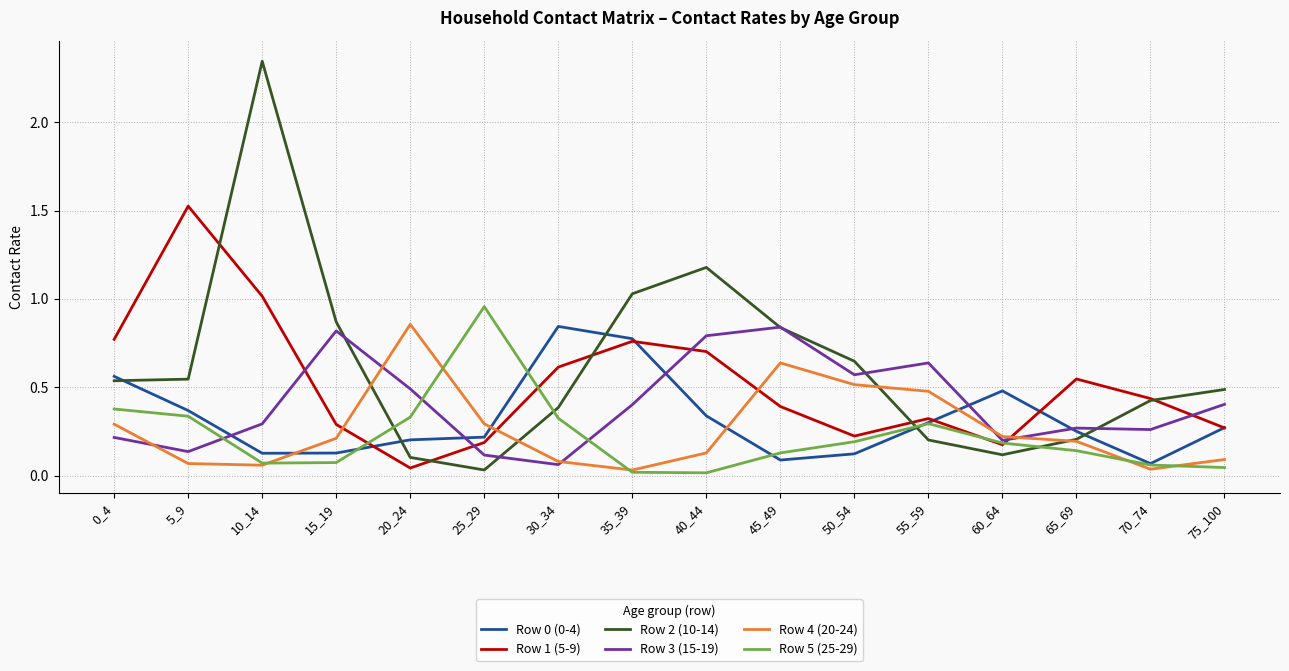

Which series has the widest spread of values?

Row 2 (10-14)